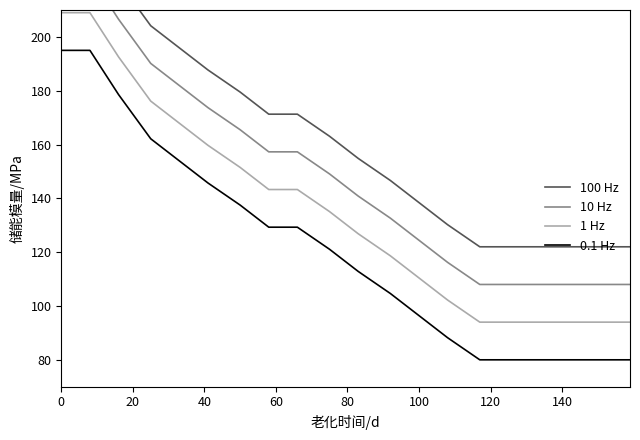

What is the highest value of the 0.1 Hz series?

195.0